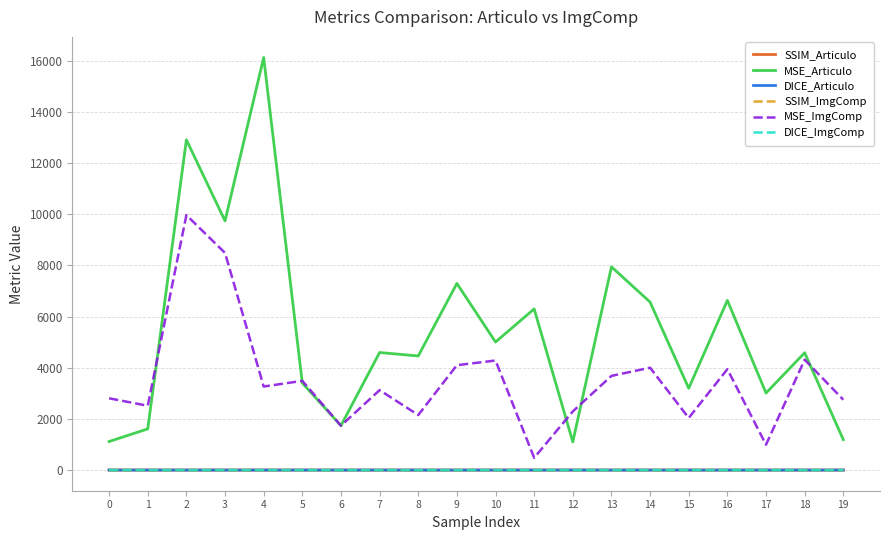

Which series has the largest range (max minus min)?

MSE_Articulo